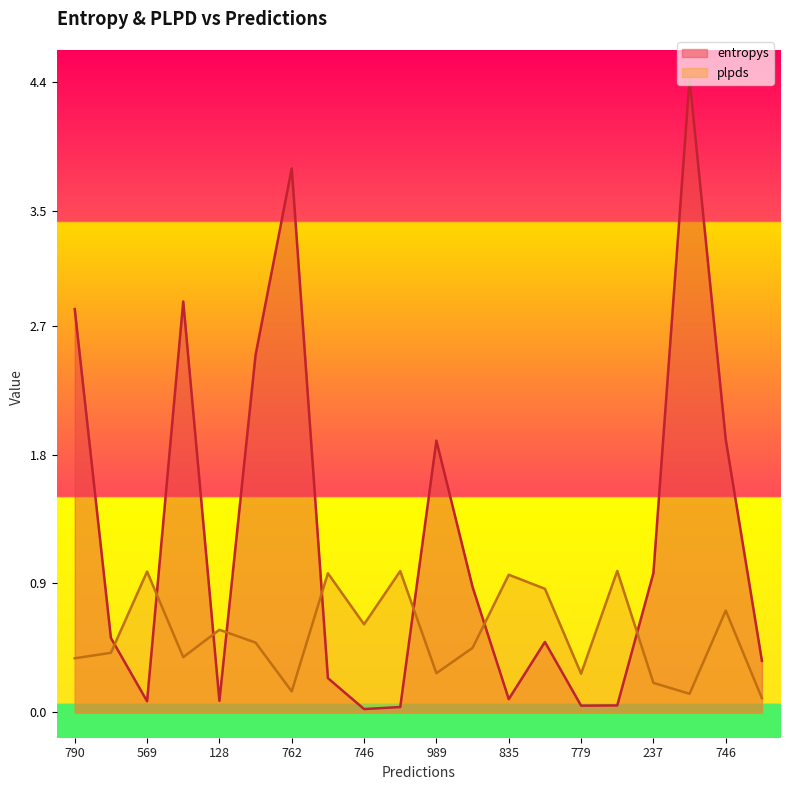

True or false: plpds has more than 2 interior local peaks.

True